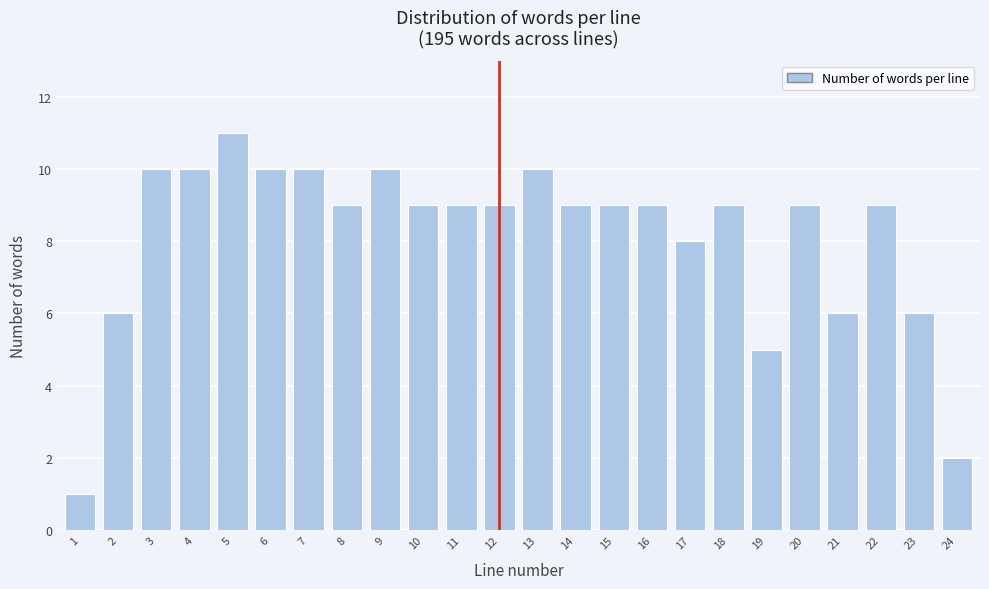

Reading left to right, list all the values displayed in this chart.

1	6	10	10	11	10	10	9	10	9	9	9	10	9	9	9	8	9	5	9	6	9	6	2